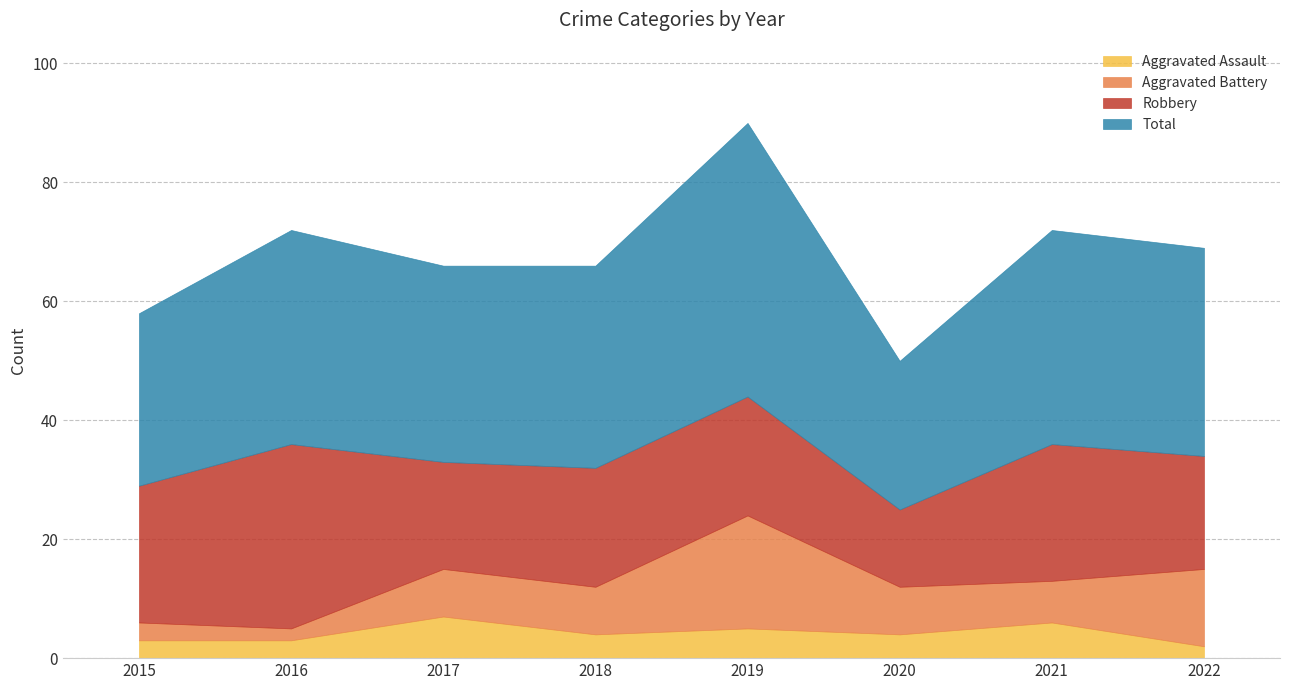

What are all the series names shown in the legend?

Aggravated Assault, Aggravated Battery, Robbery, Total